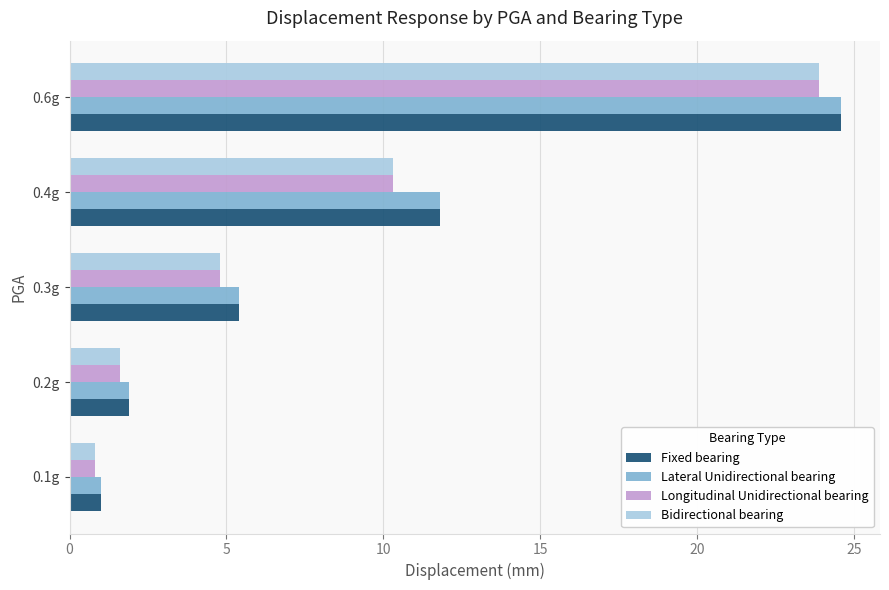

What is the difference between the highest and lowest values at 0.4g?

1.5